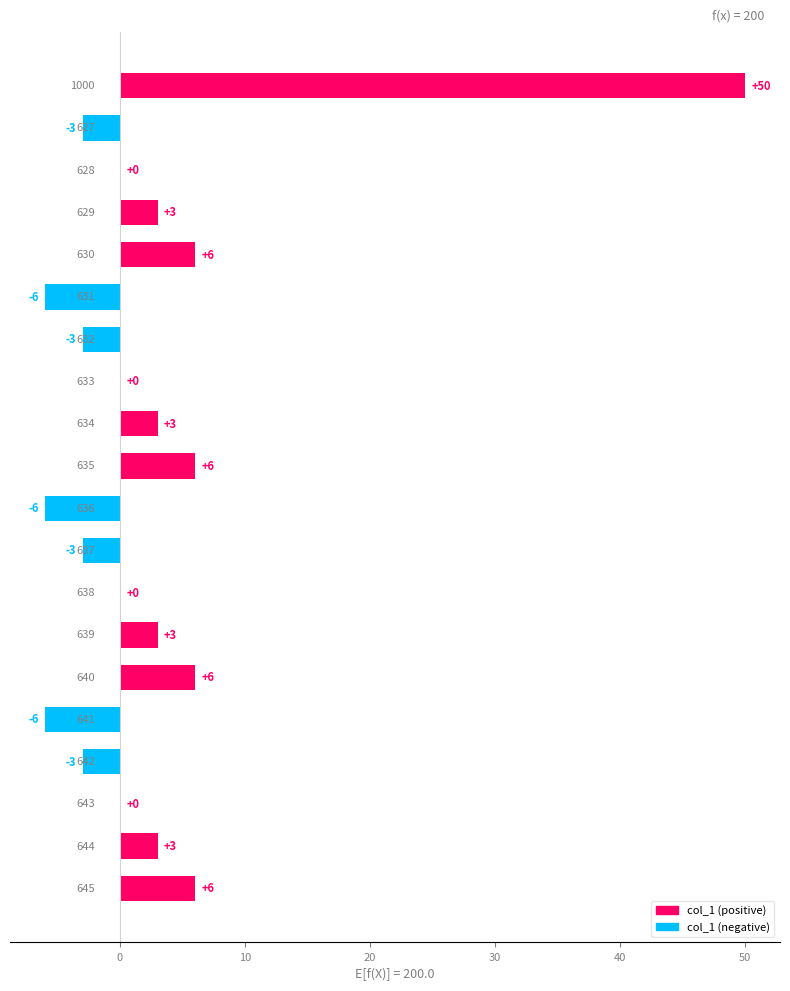

What is the greatest value displayed?

50